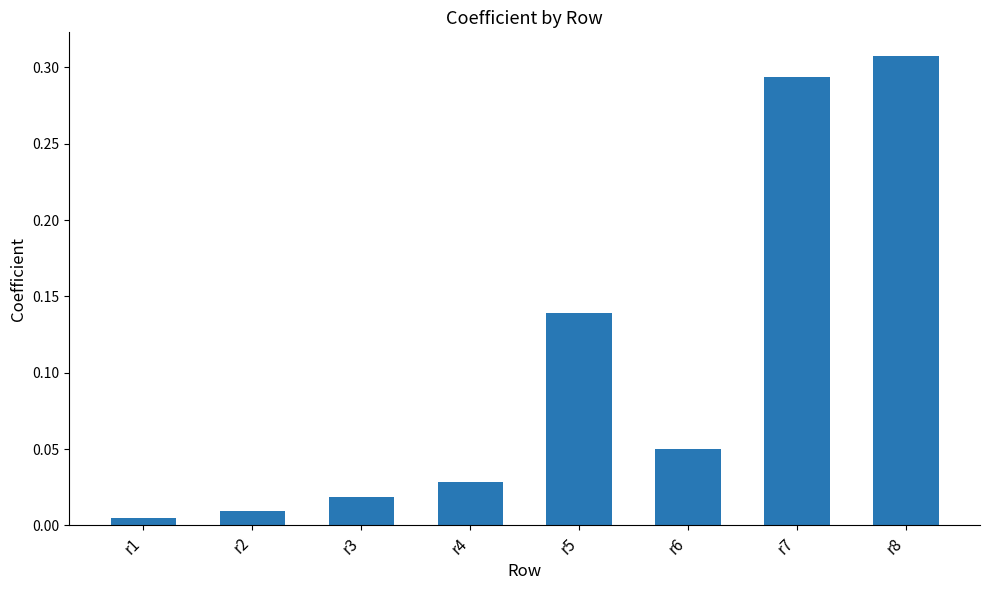

What is the sum of all values?

0.9